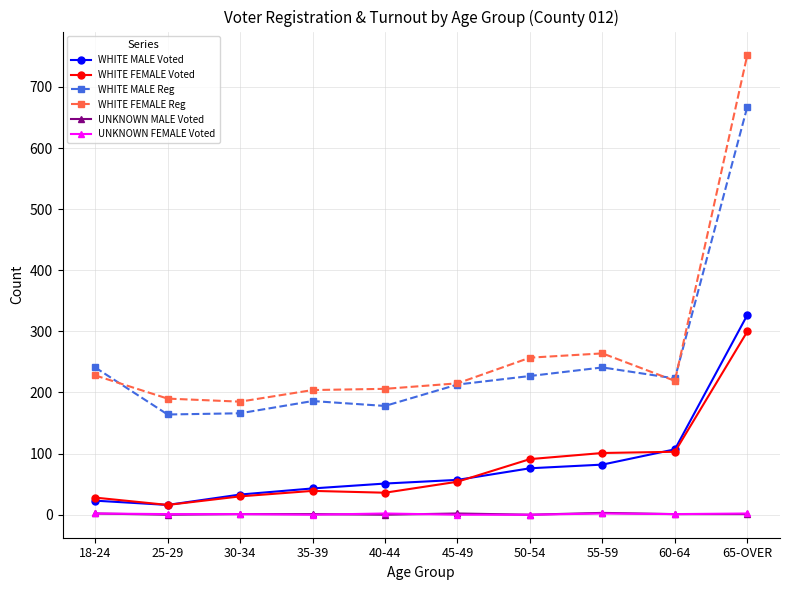

Between 35-39 and 45-49, which series saw the biggest shift?

WHITE MALE Reg